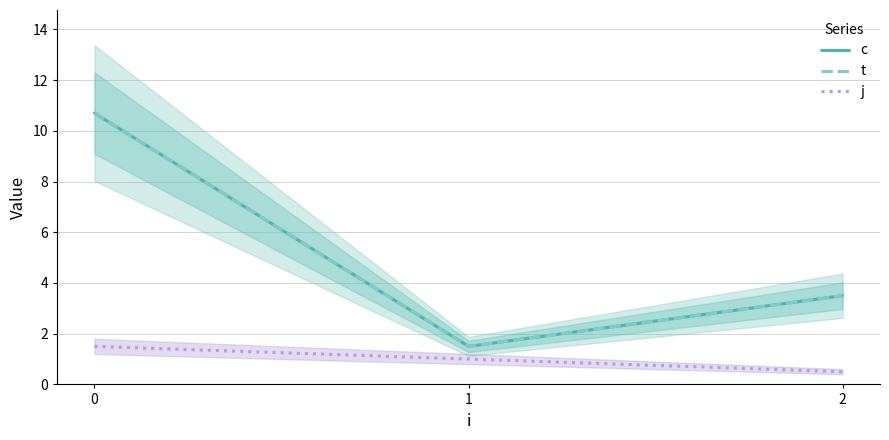

What are all the series names shown in the legend?

c, t, j